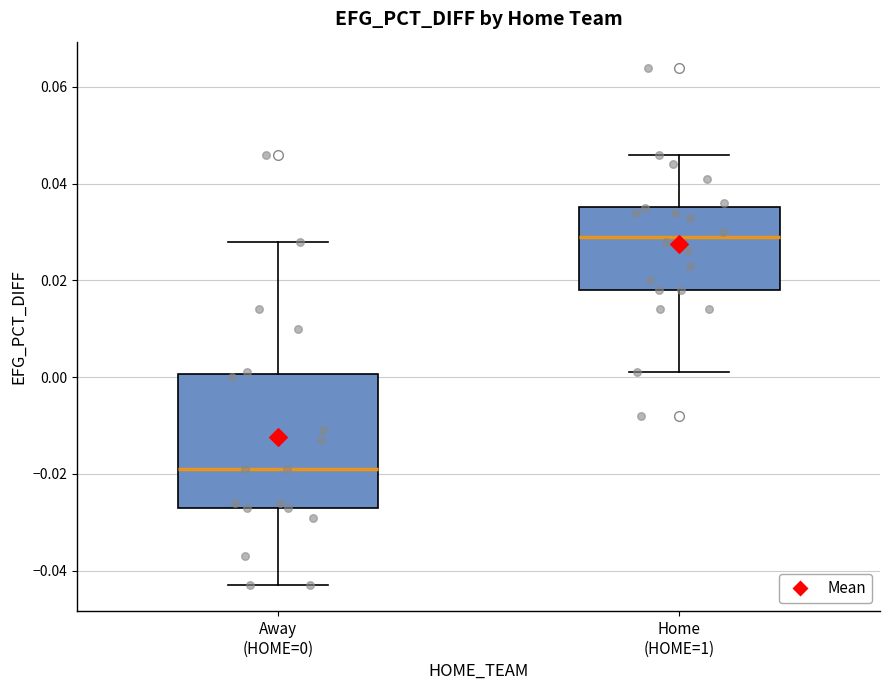

Where is the upper edge of the box for Away (HOME=0) on the y-axis? The values are not printed on the chart, so give them approximately, as read against the axis.

0.000